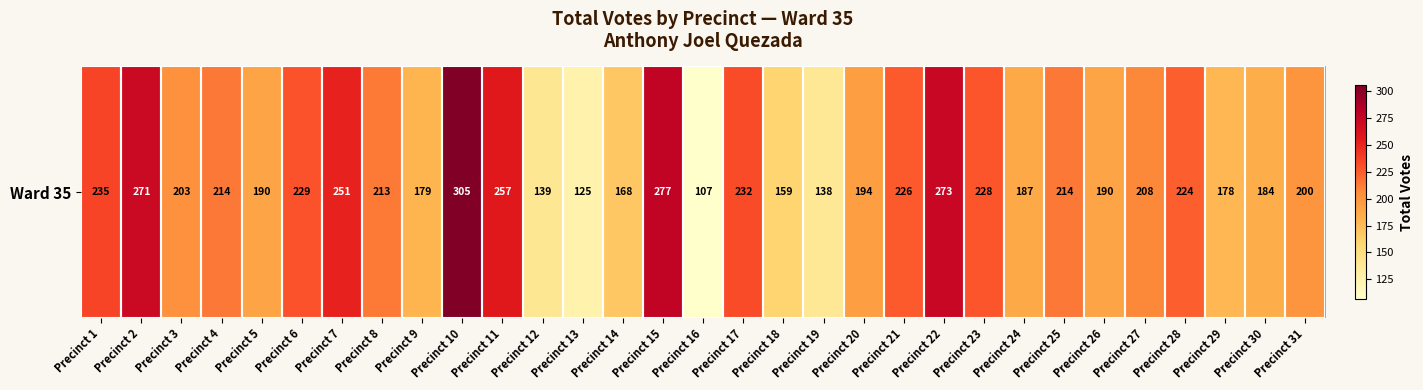

The value at Precinct 24 is 187. True or false?

True